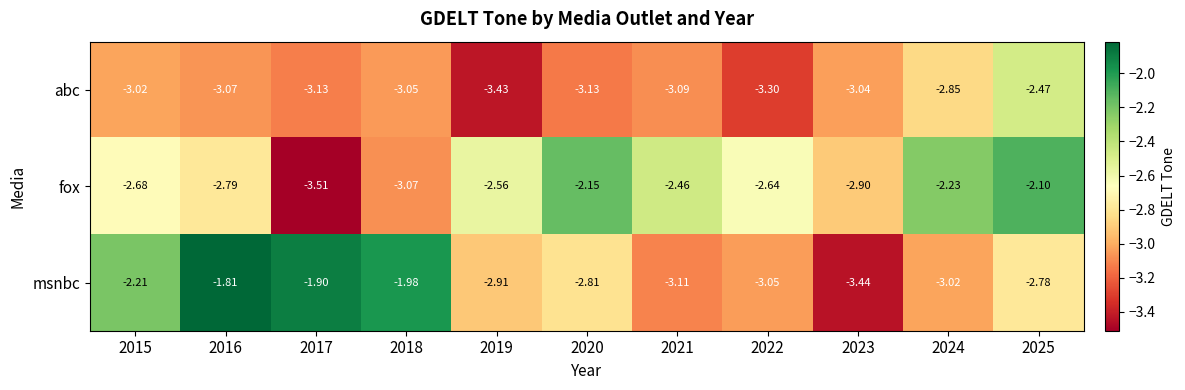

Which series has the largest total across all categories?

msnbc